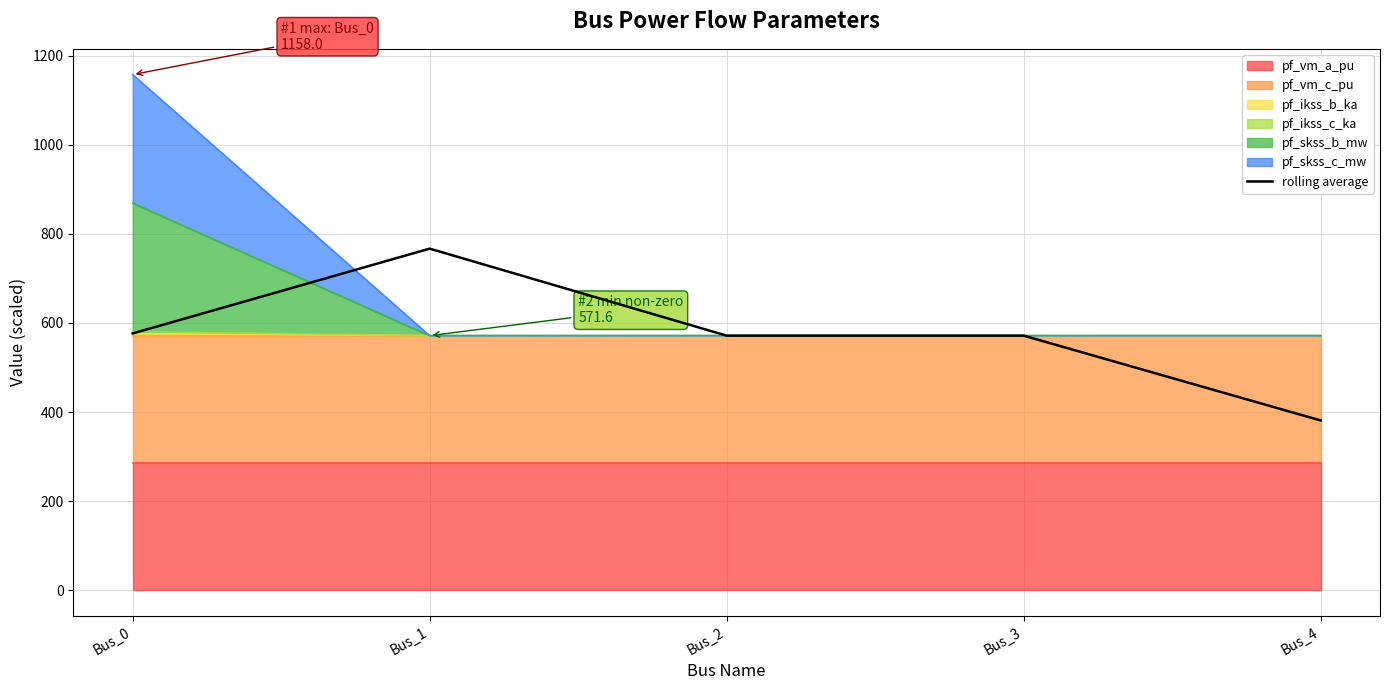

What is the ratio of the value at Bus_3 to the value at Bus_2?

1.0